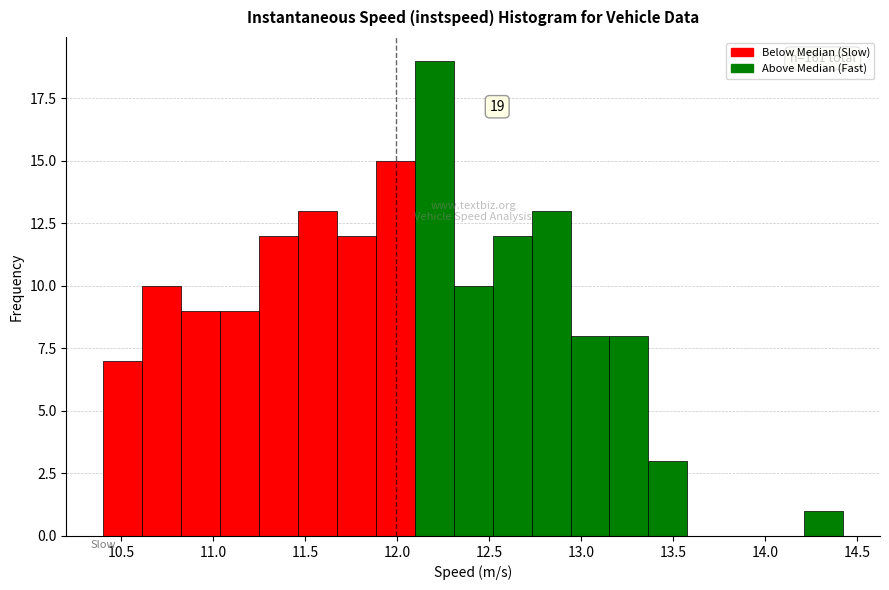

Over which range of the x-axis is the bar tallest?

12.10 to 12.30